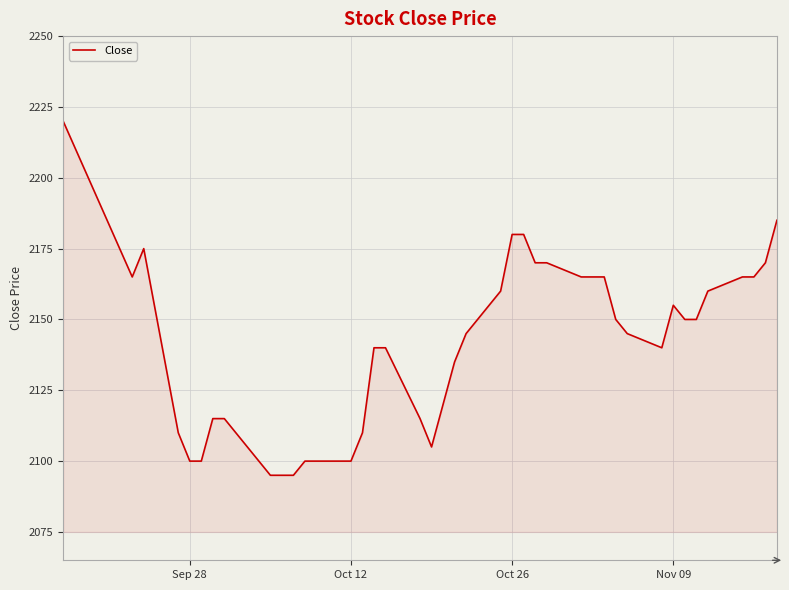

What is the difference between the maximum and minimum values?

125